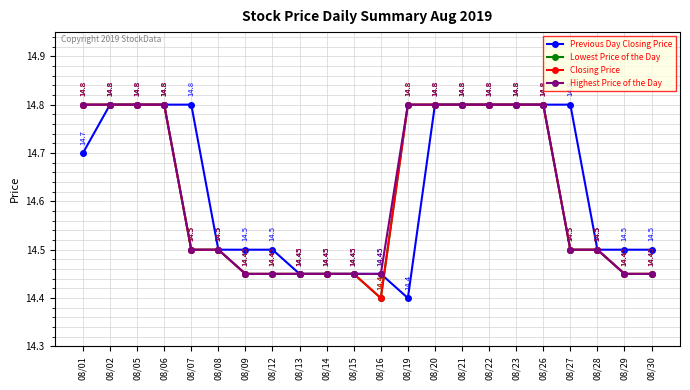

What is the total value across all series at 08/06?

59.2